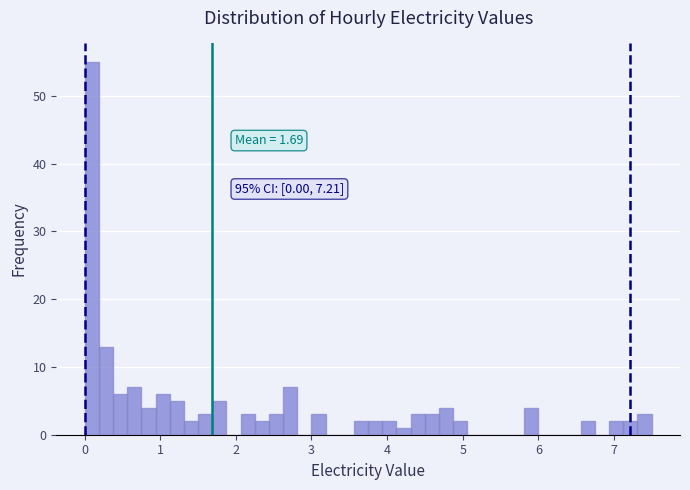

Read against the x-axis, roughly where is the centre of the tallest bar?

0.1